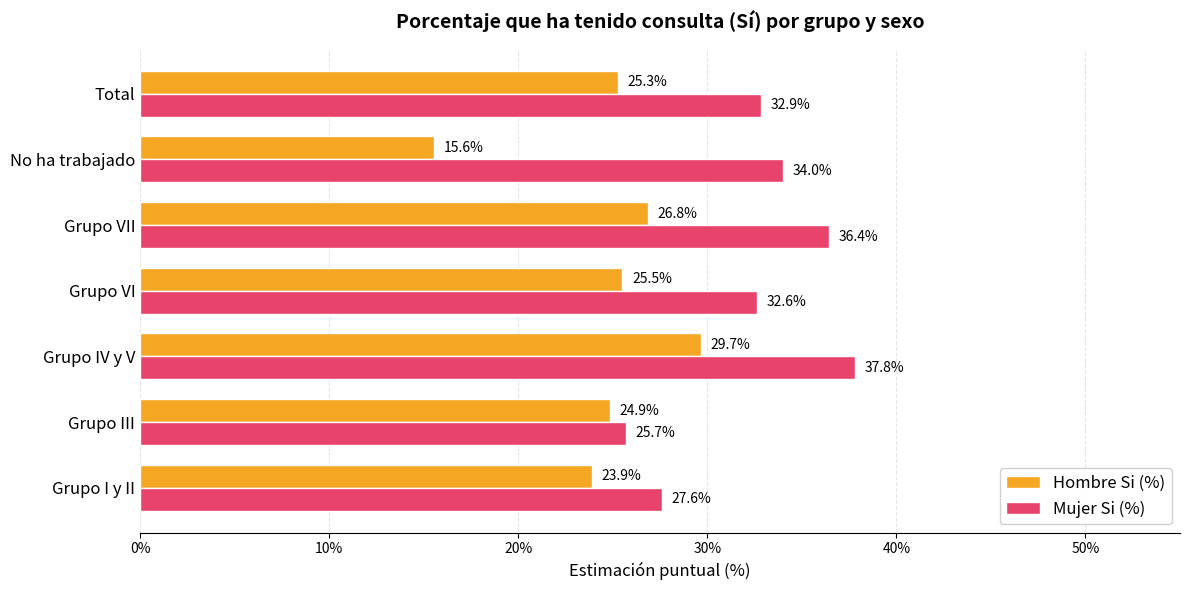

Which series has the largest range (max minus min)?

Hombre Si (%)